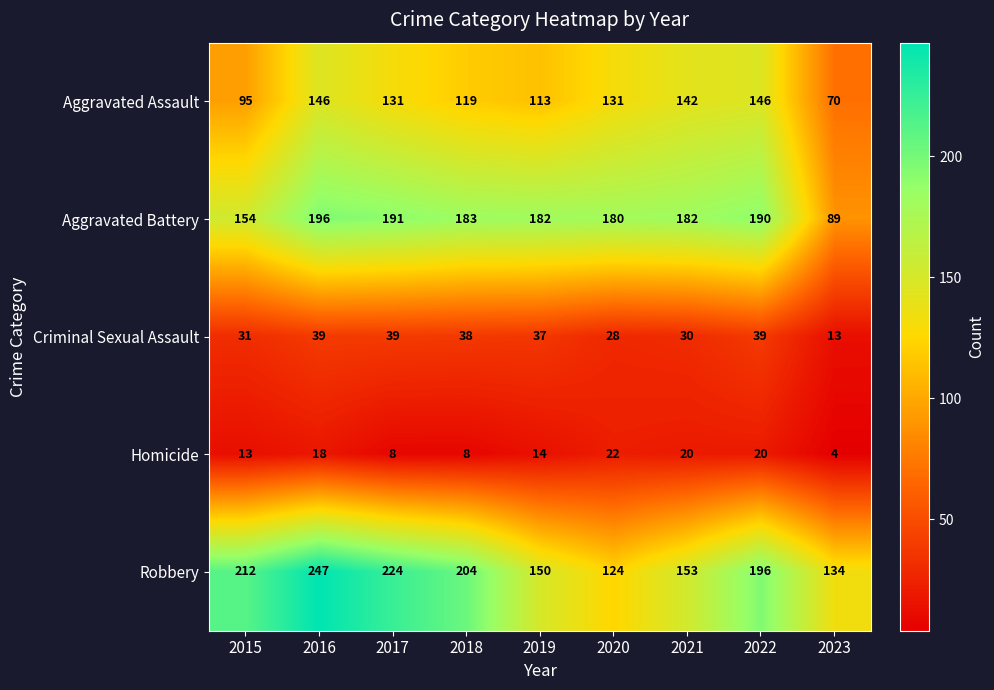

At which category does the chart reach its peak across all series?

2016